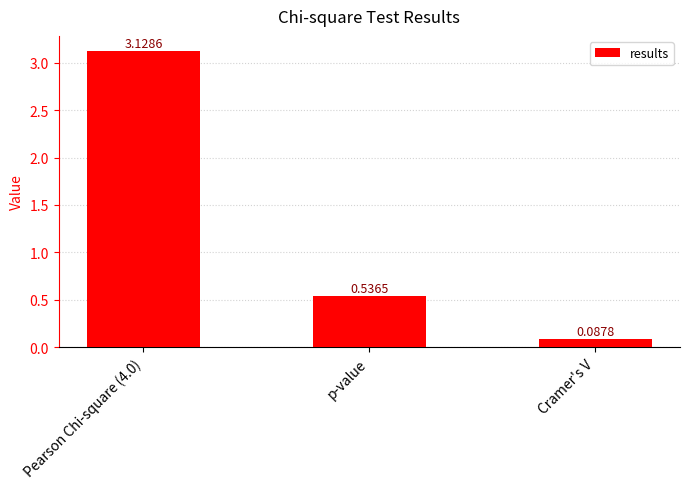

Which has a higher value, p-value or Pearson Chi-square (4.0)?

Pearson Chi-square (4.0)